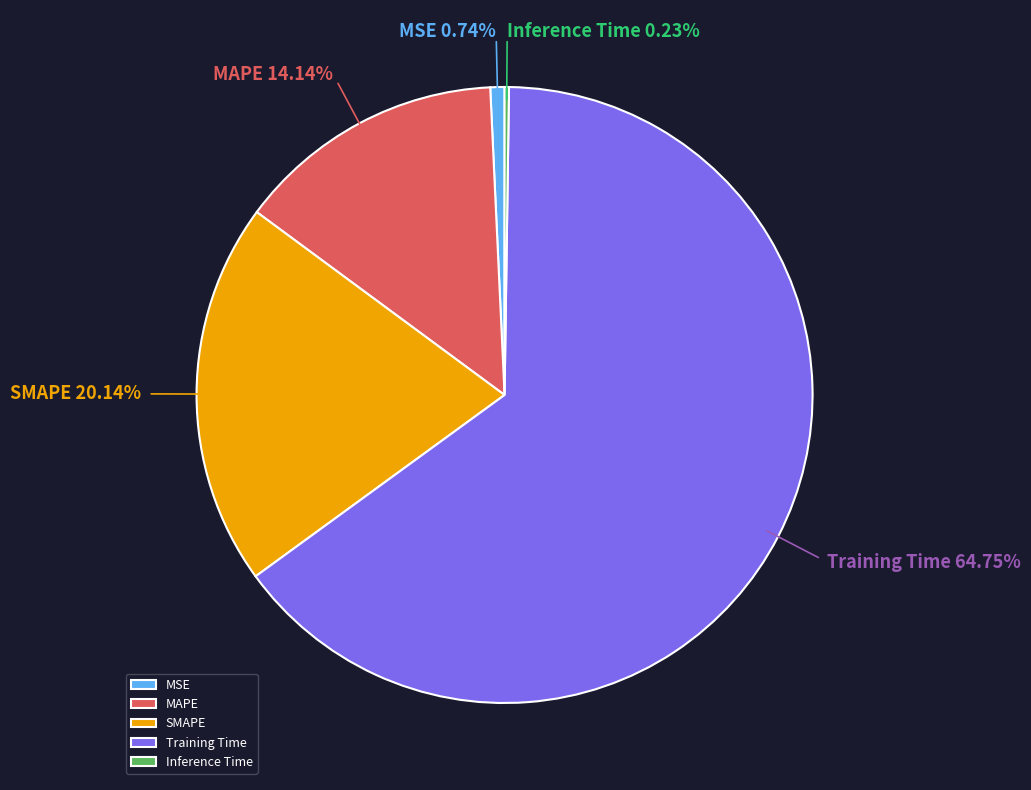

Which has a higher value, SMAPE or MSE?

SMAPE